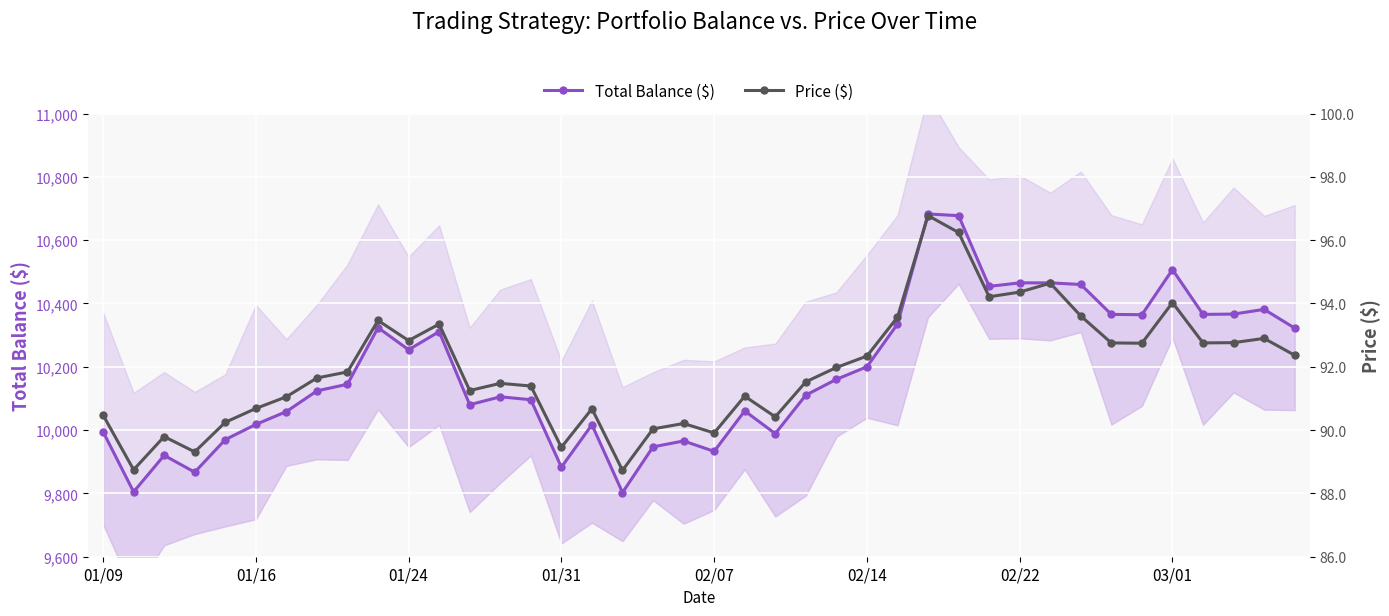

Which has a higher value, 14 or 28?

28